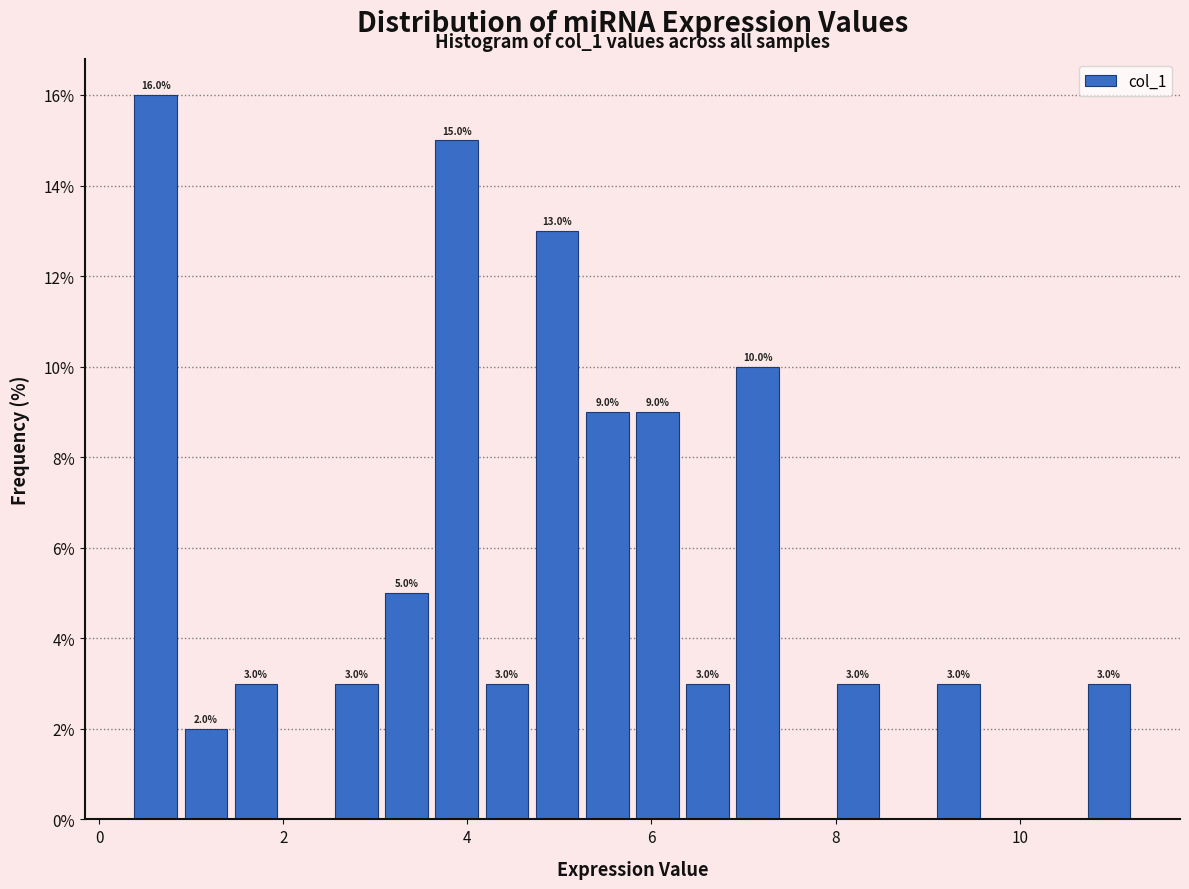

Read against the x-axis, roughly where is the centre of the tallest bar?

0.6